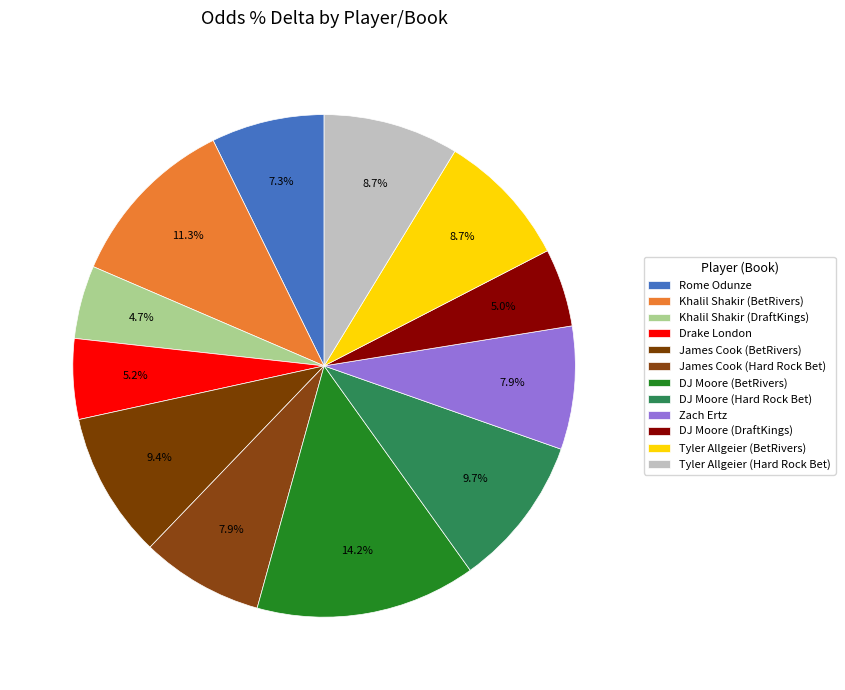

How many segments does this pie chart have?

12